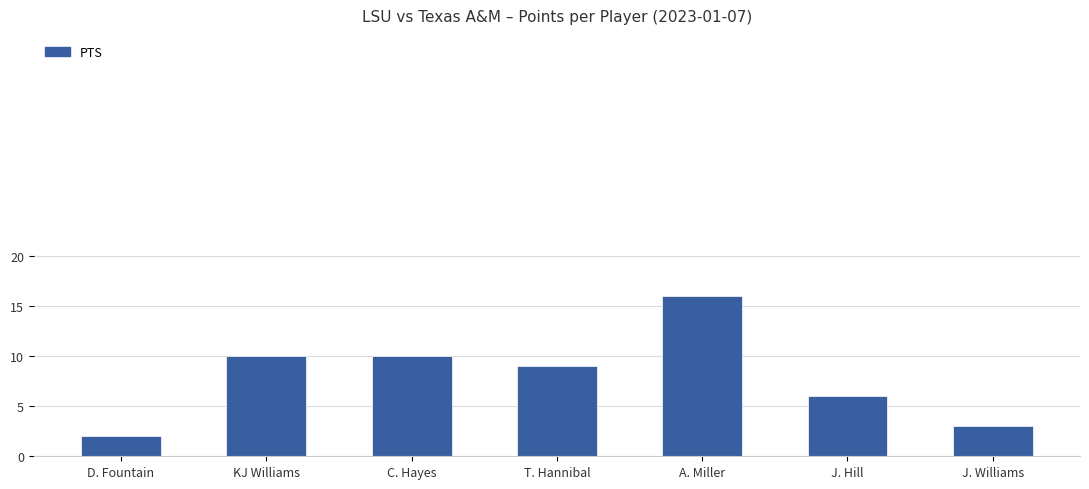

Reading left to right, what are all the values shown in this chart?

D. Fountain=2	KJ Williams=10	C. Hayes=10	T. Hannibal=9	A. Miller=16	J. Hill=6	J. Williams=3